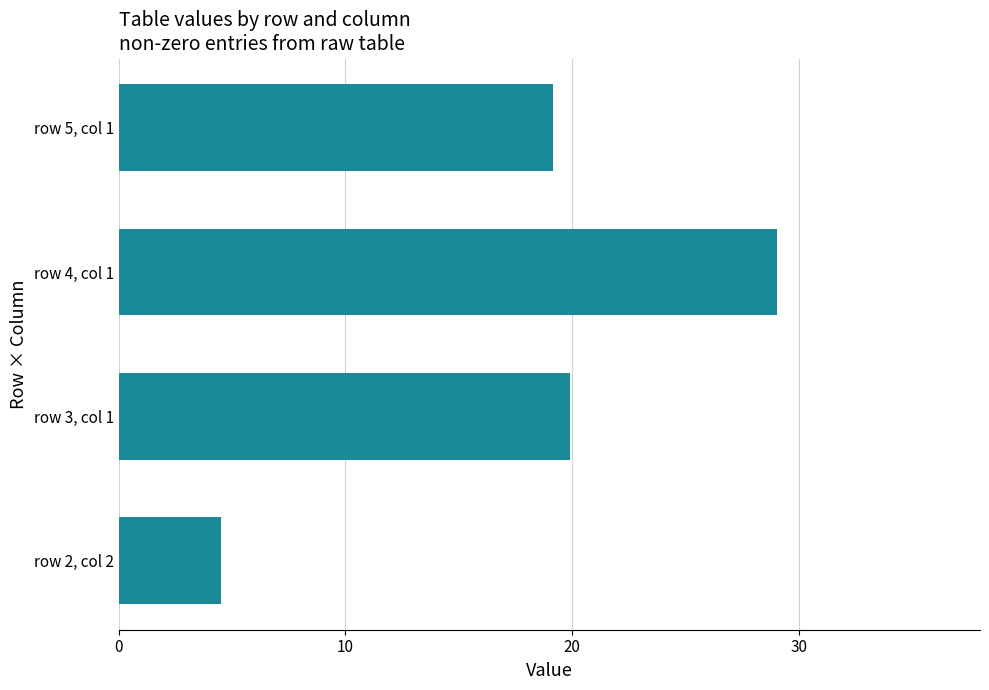

Are the bars grouped side by side (vs. stacked)?

No